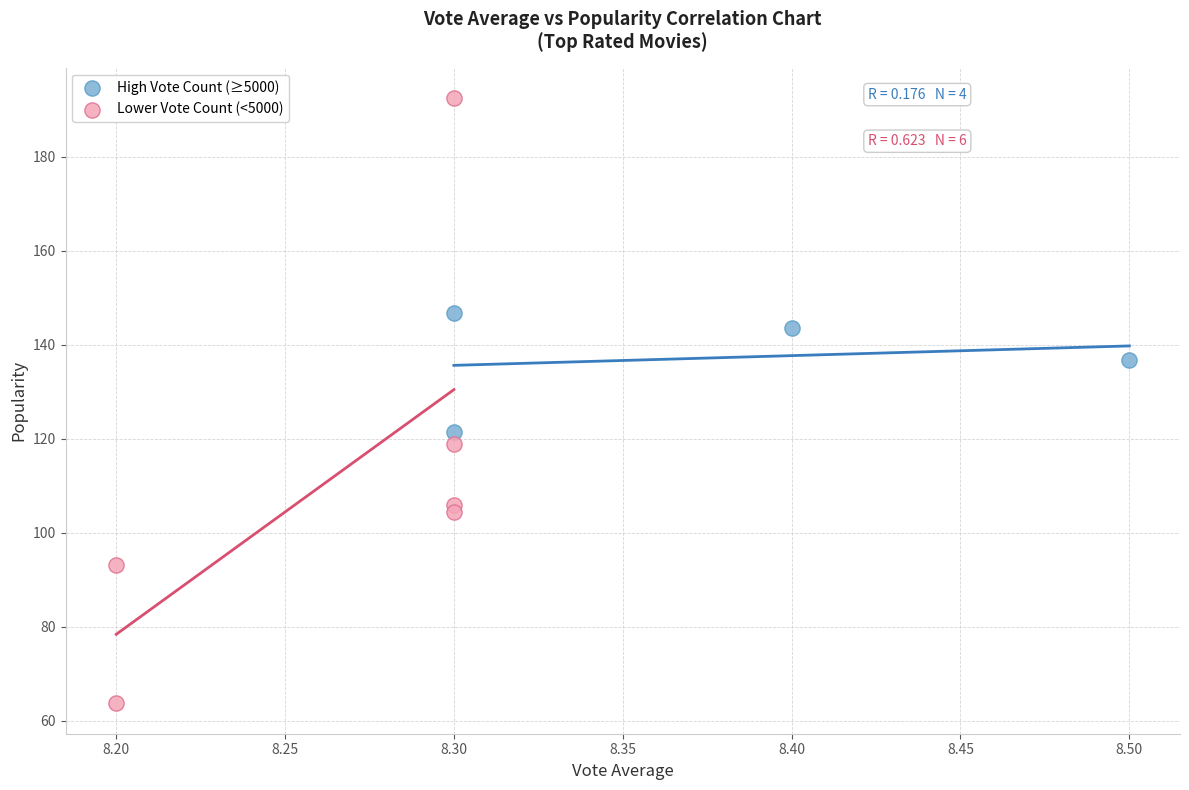

Which series has the largest Y range (max minus min)?

Lower Vote Count (<5000)